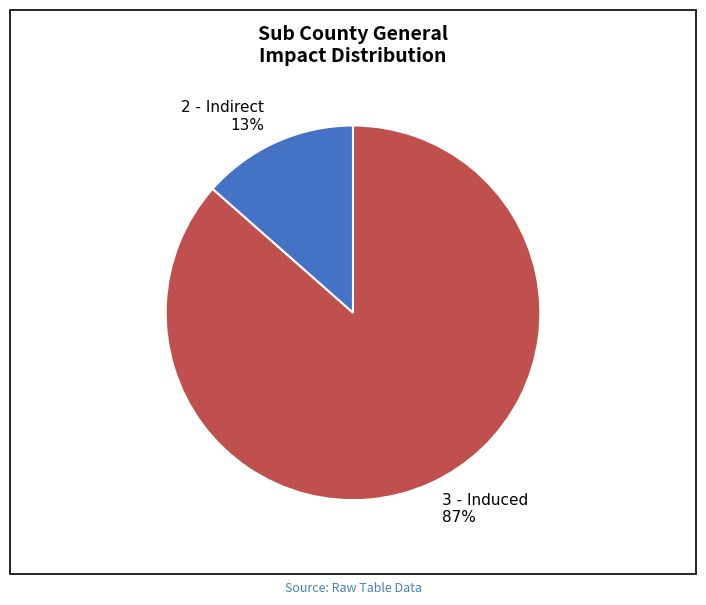

To the nearest percent, what portion does 2 - Indirect represent?

13%